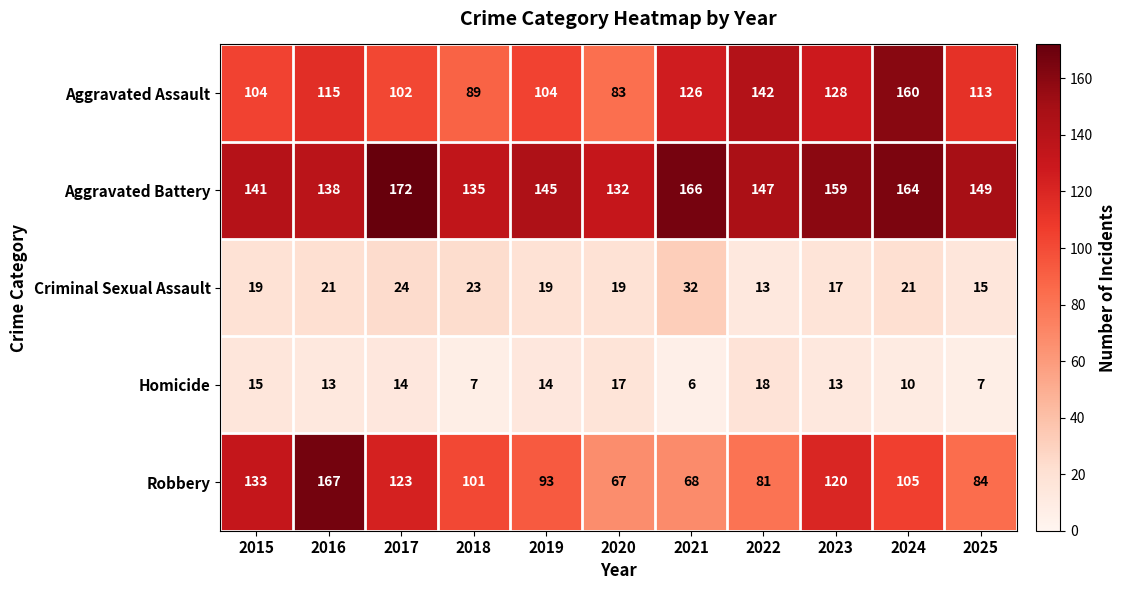

At which category is the sum across all series the highest?

2024